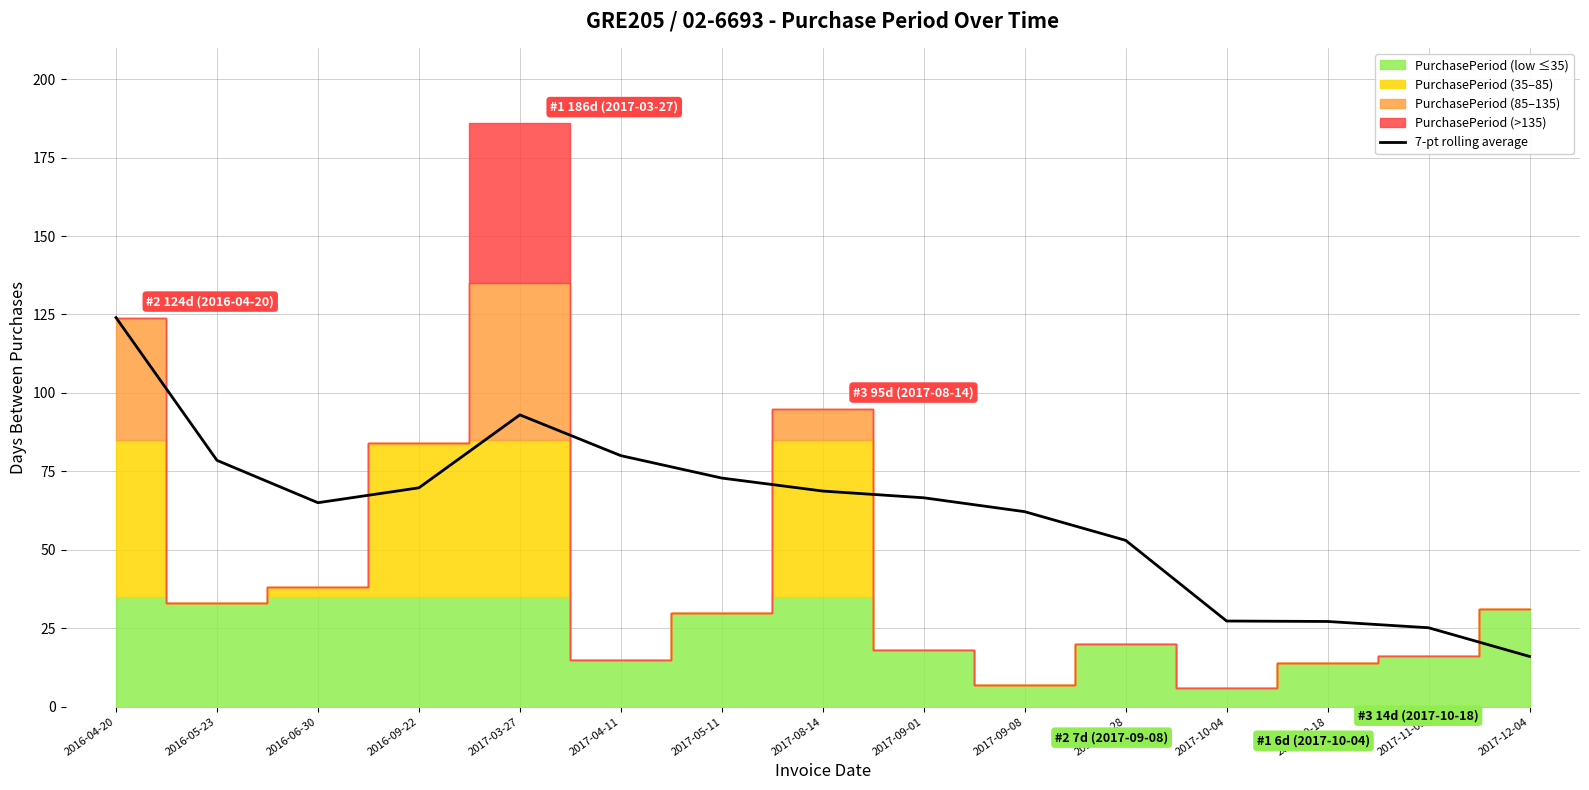

At which label does 7-pt rolling average reach its minimum?

2017-12-04